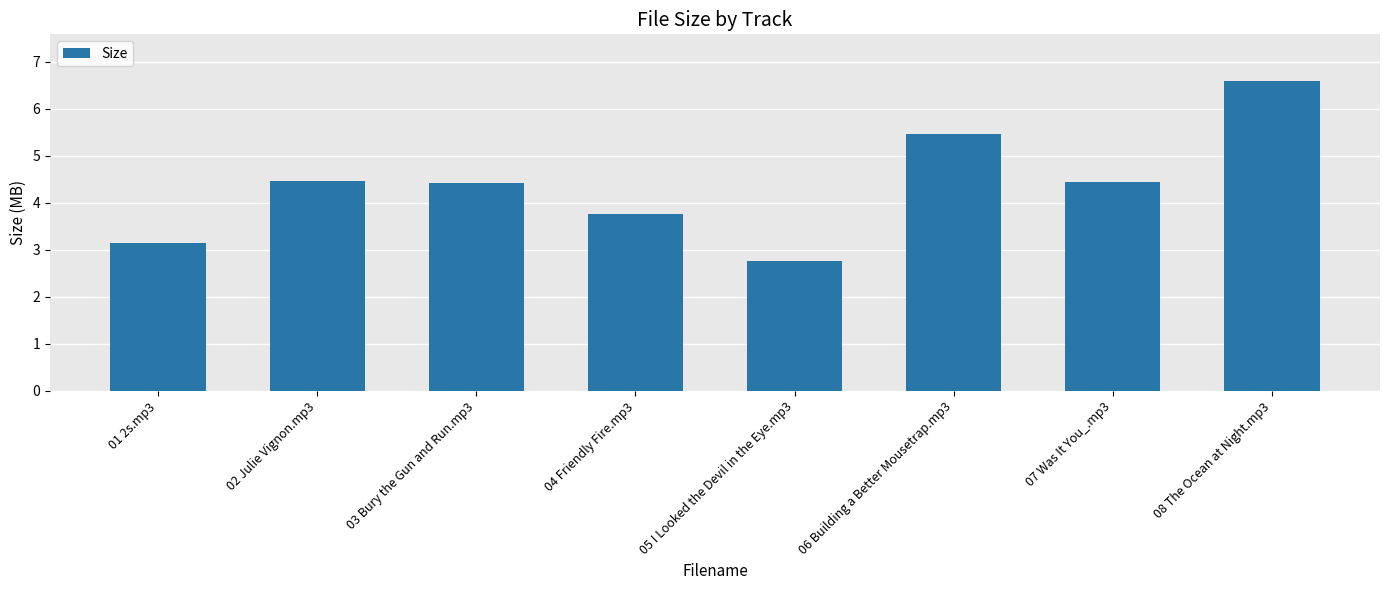

Which category has the highest value across all series?

08 The Ocean at Night.mp3